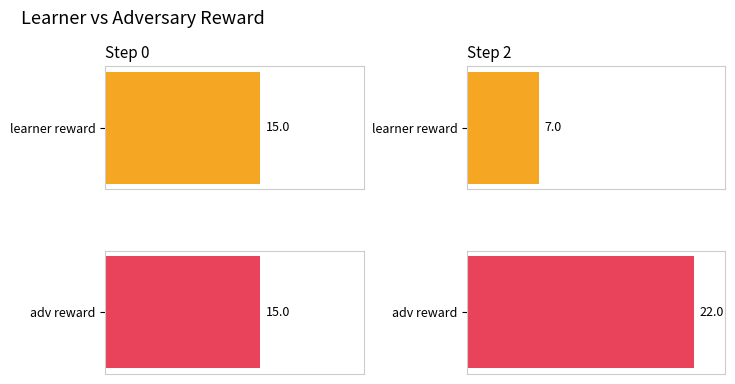

Are the bars horizontal?

Yes